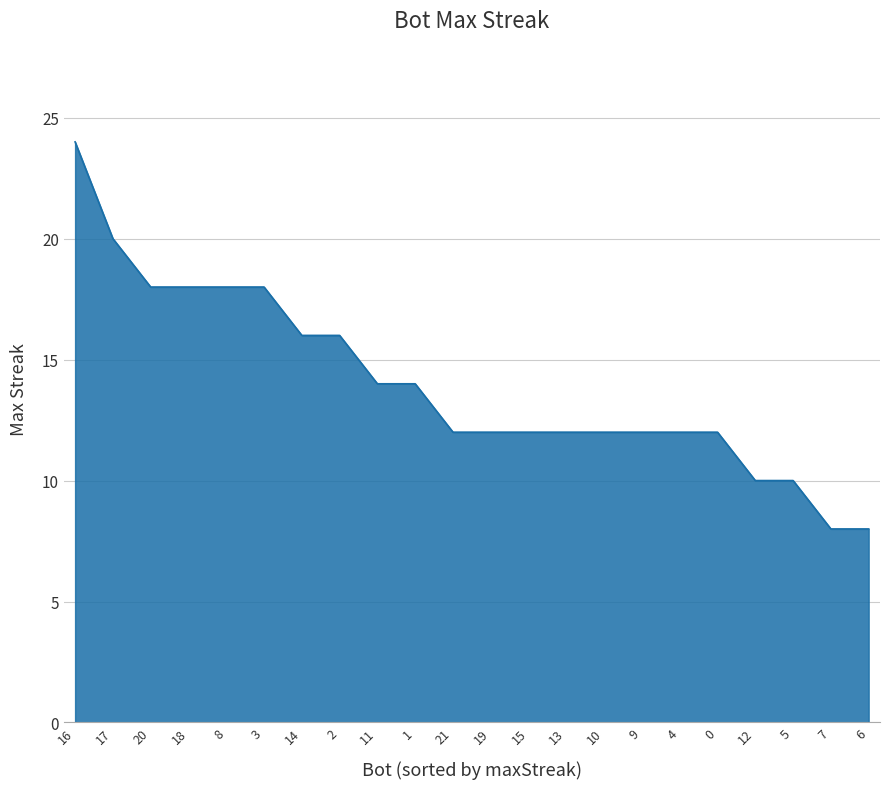

At which category does the chart reach its peak across all series?

16